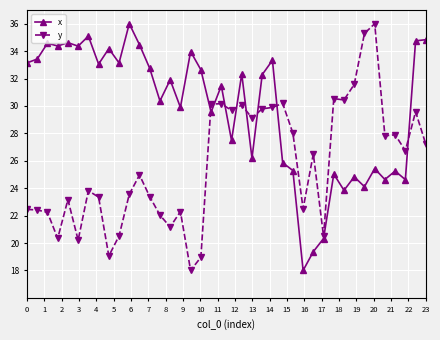

What is the value of the y point at the 36th from the left?

27.8